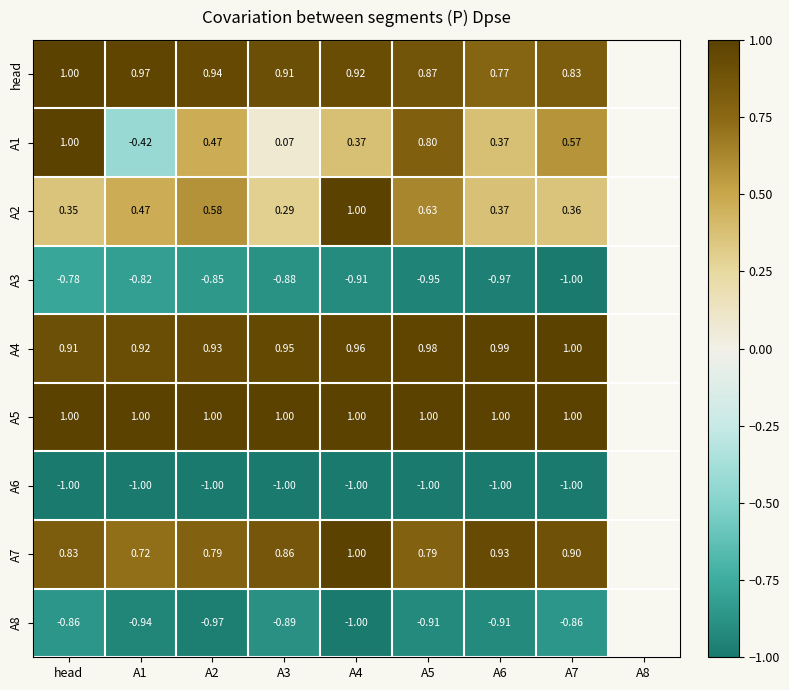

Is the value of A7 at A1 greater than the value of A8 at A5?

Yes